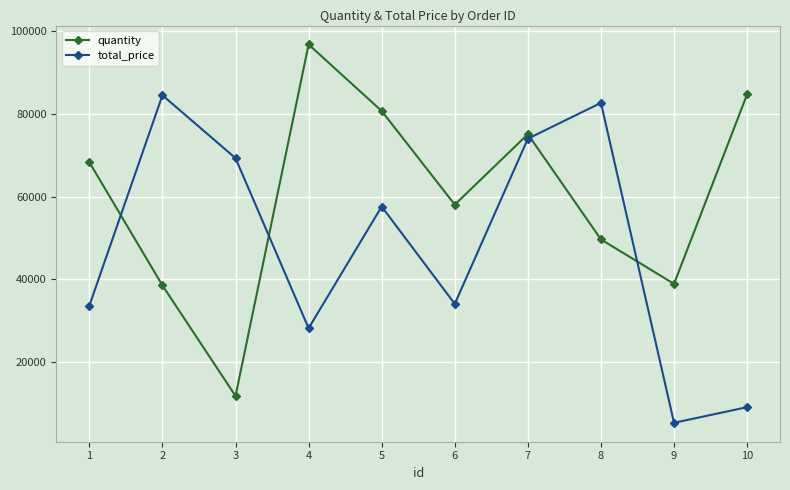

Which series changed the most between 6 and 9?

total_price